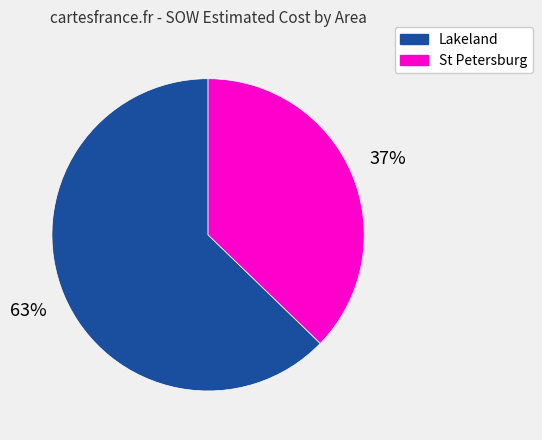

Is there any slice that represents more than half of the pie?

Yes